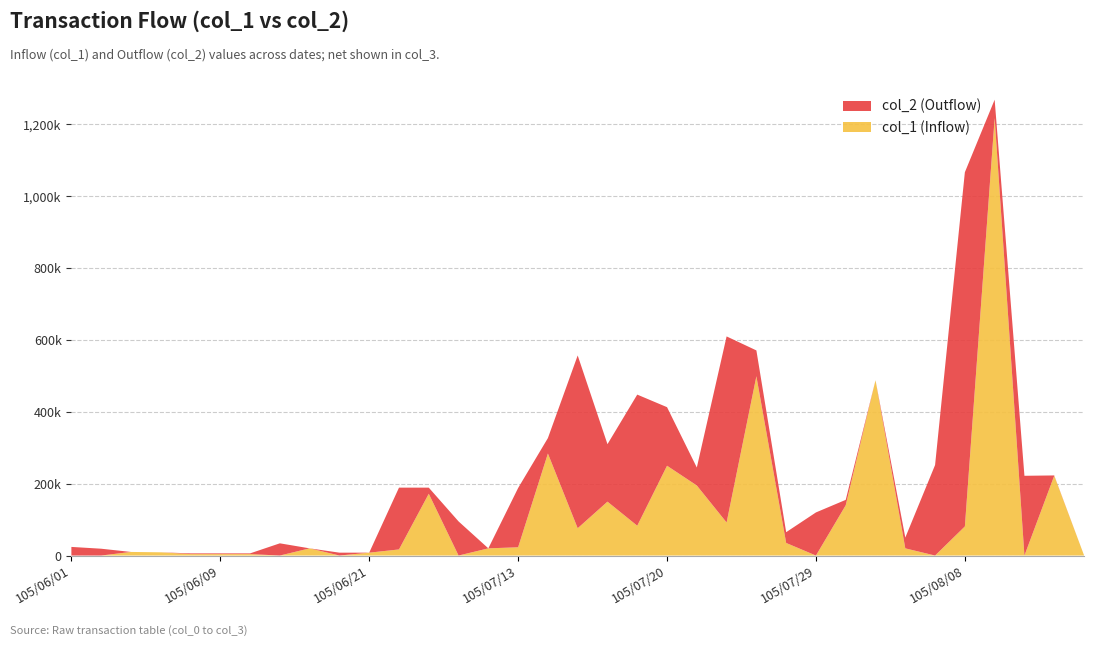

Reading left to right, transcribe all the data shown in this chart.

col_1 (Inflow): 0	0	10000	9000	4000	4000	4000	0	20000	0	8000	17000	172000	0	20000	23000	284000	76000	150000	83000	250000	195000	92000	499000	35000	0	140000	488000	20000	0	81000	1218000	0	222000	1000
col_2 (Outflow): 24000	19000	0	0	2000	2000	2000	34000	0	8000	0	172000	17000	95000	0	165000	43000	481000	160000	365000	163000	50000	518000	72000	30000	120000	15000	0	30000	252000	986000	51000	222000	1000	0